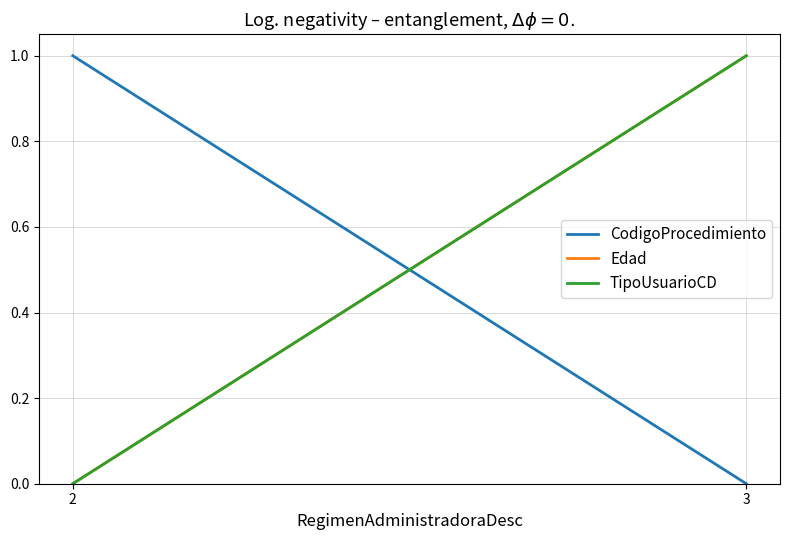

How many values in Edad are above zero?

1